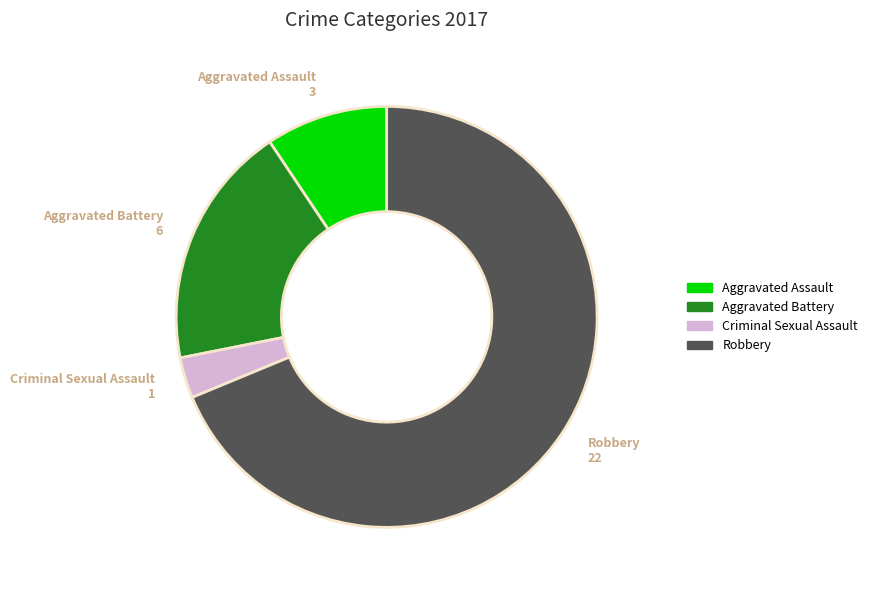

Which has a higher value, Robbery or Aggravated Assault?

Robbery